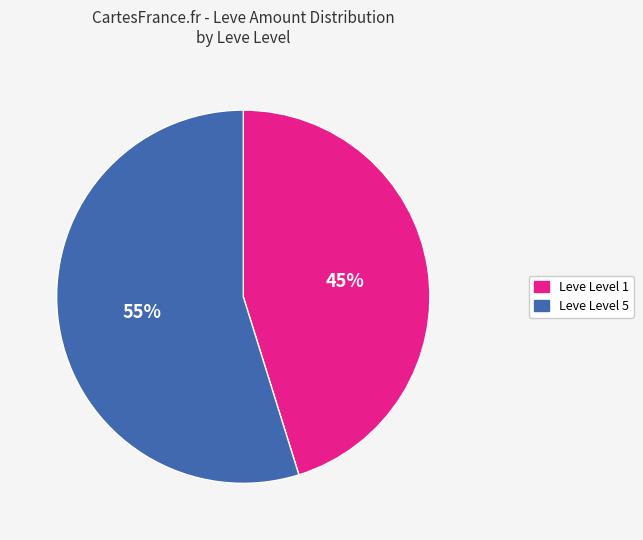

Rank the categories by value from highest to lowest.

Leve Level 5, Leve Level 1